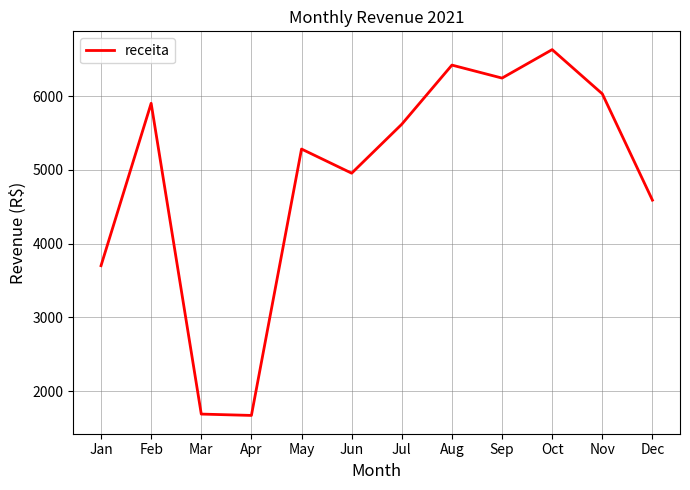

Where is the data nearest to the value 4150?

Dec